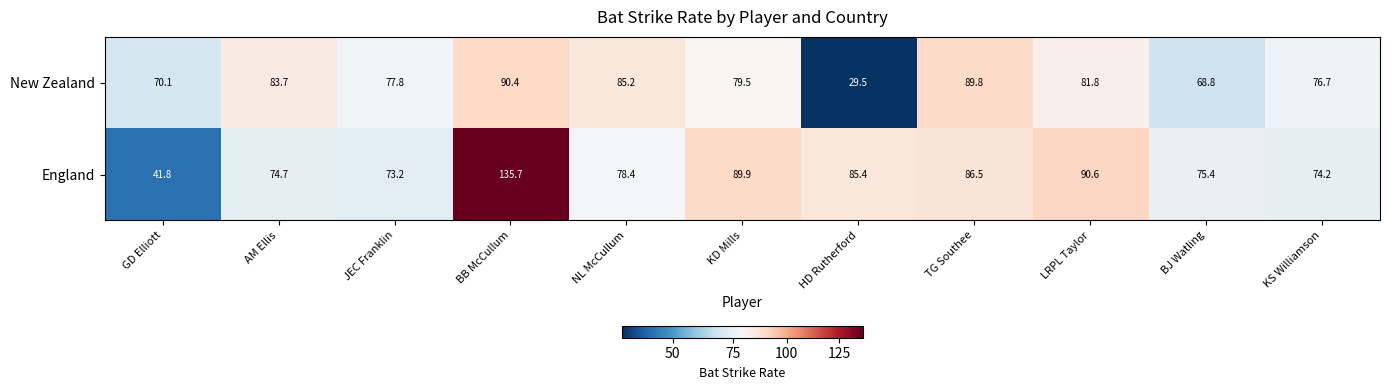

Count the number of categories in the chart.

11